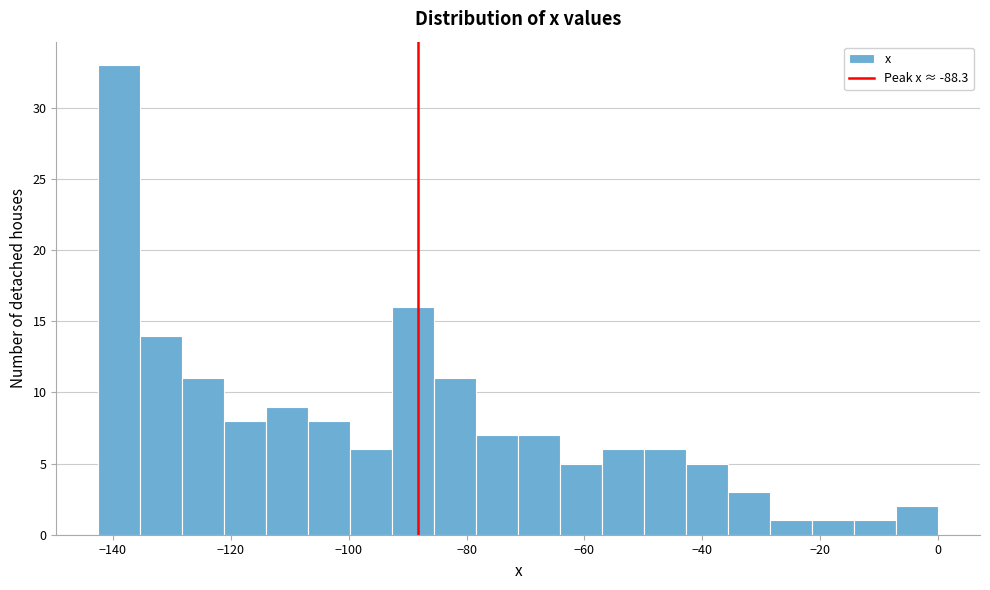

Read against the x-axis, roughly where is the centre of the tallest bar?

-138